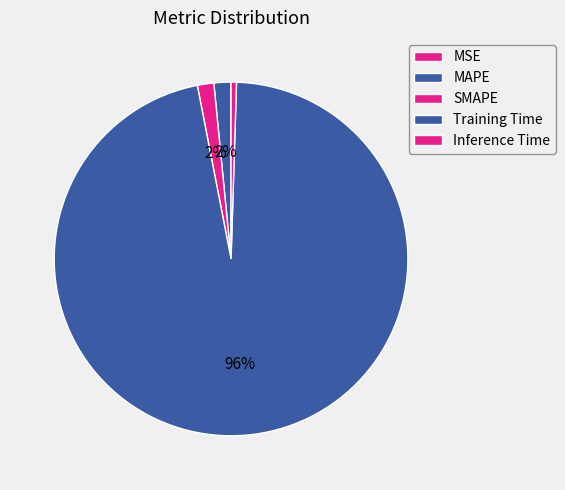

True or false: Training Time accounts for 96% of the total.

True